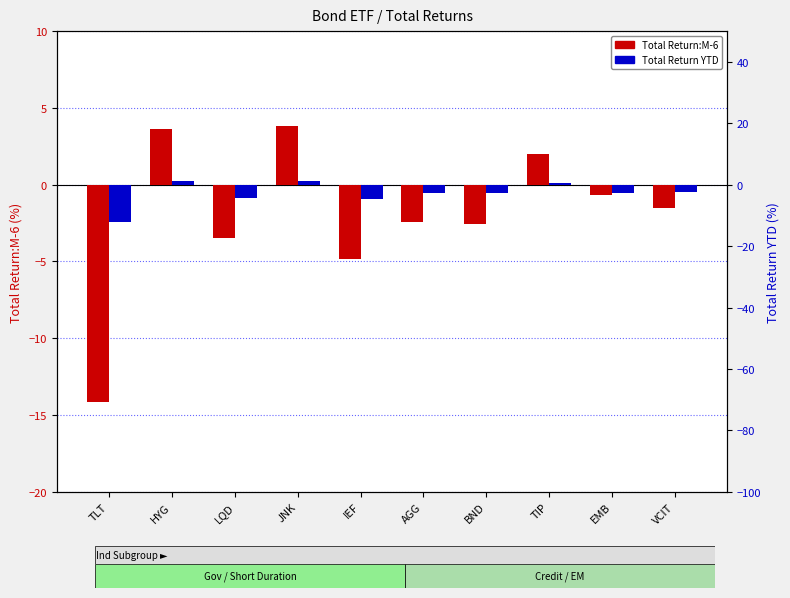

Reading left to right, list all the values displayed in this chart.

Total Return:M-6: TLT=-14.1	HYG=3.6	LQD=-3.5	JNK=3.8	IEF=-4.9	AGG=-2.5	BND=-2.6	TIP=2.0	EMB=-0.6	VCIT=-1.5
Total Return YTD: TLT=-12.3	HYG=1.2	LQD=-4.3	JNK=1.3	IEF=-4.5	AGG=-2.6	BND=-2.8	TIP=0.4	EMB=-2.9	VCIT=-2.5